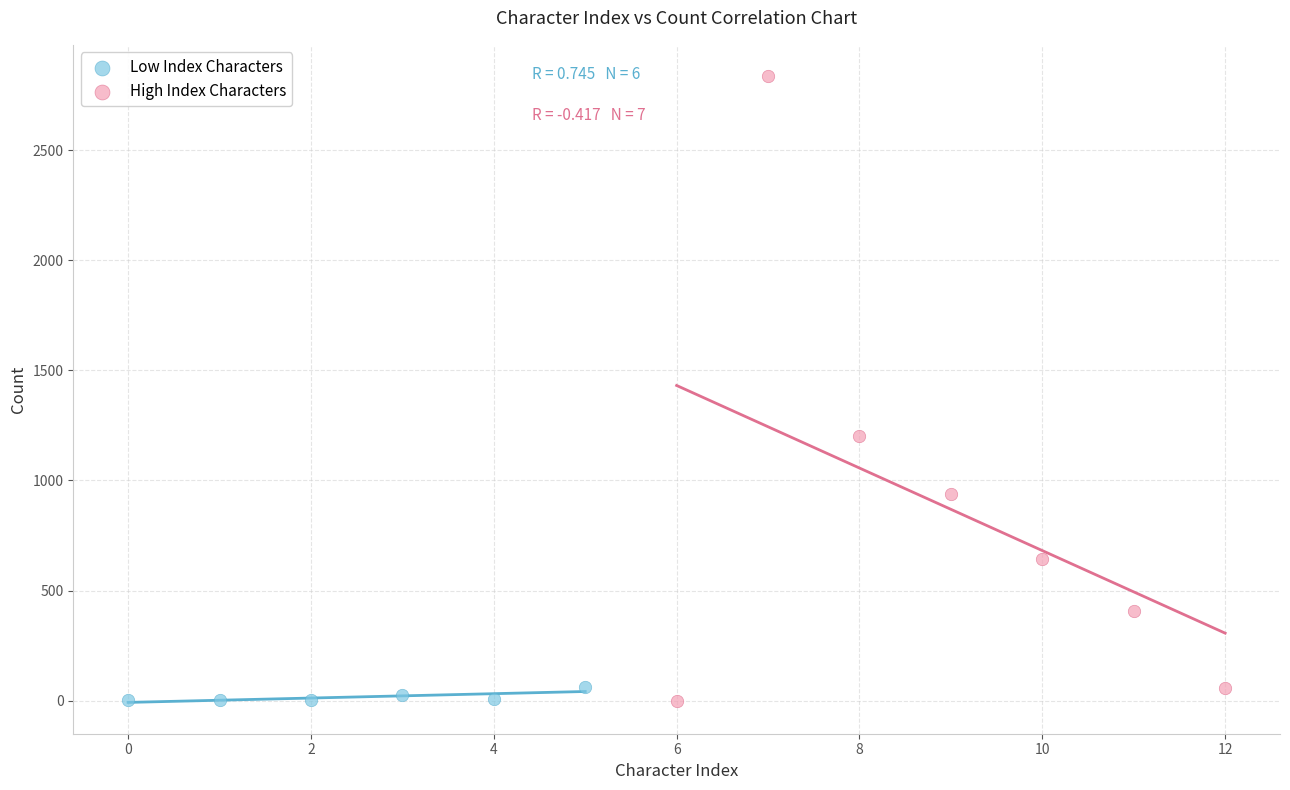

Which series has the widest spread of Y values?

High Index Characters